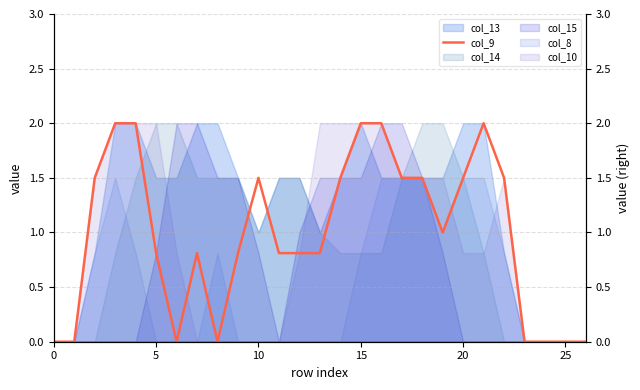

Reading left to right, list all the values displayed in this chart.

0.0	0.0	1.5	2.0	2.0	0.8	0.0	0.8	0.0	0.8	1.5	0.8	0.8	0.8	1.5	2.0	2.0	1.5	1.5	1.0	1.5	2.0	1.5	0.0	0.0	0.0	0.0